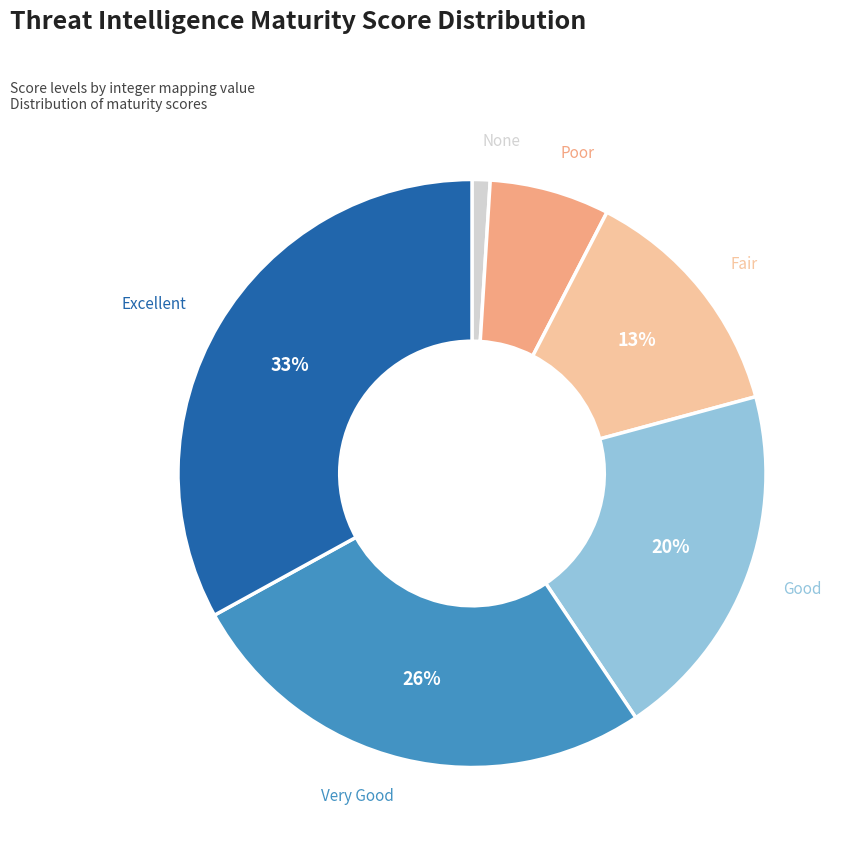

To the nearest percent, what is the average slice percentage?

17%